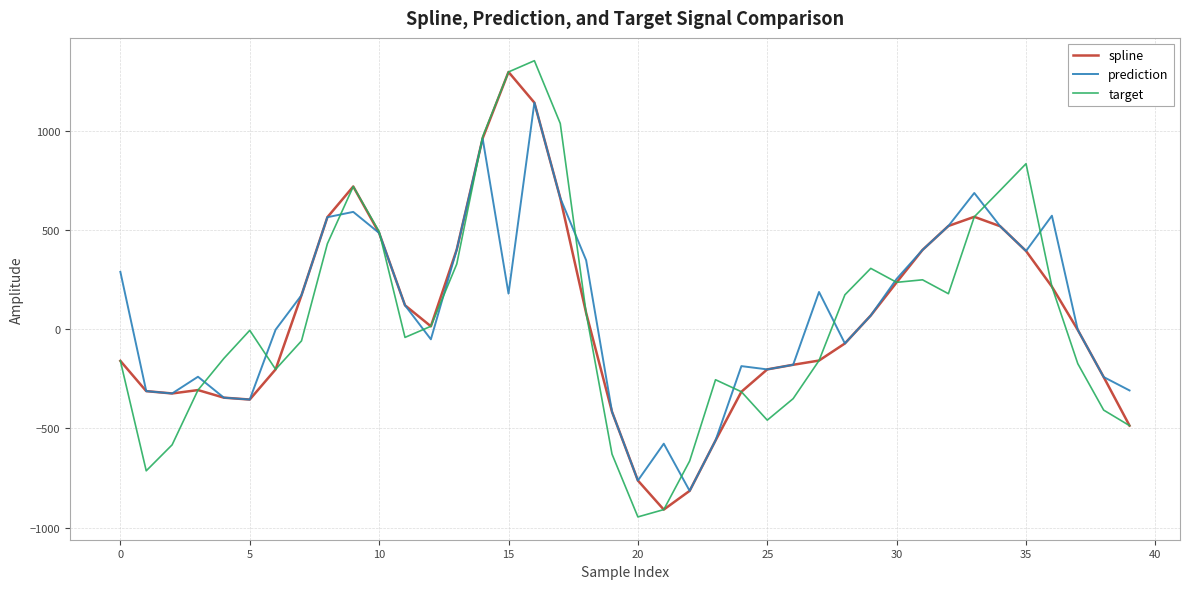

What is the minimum value shown in the chart?

-946.2